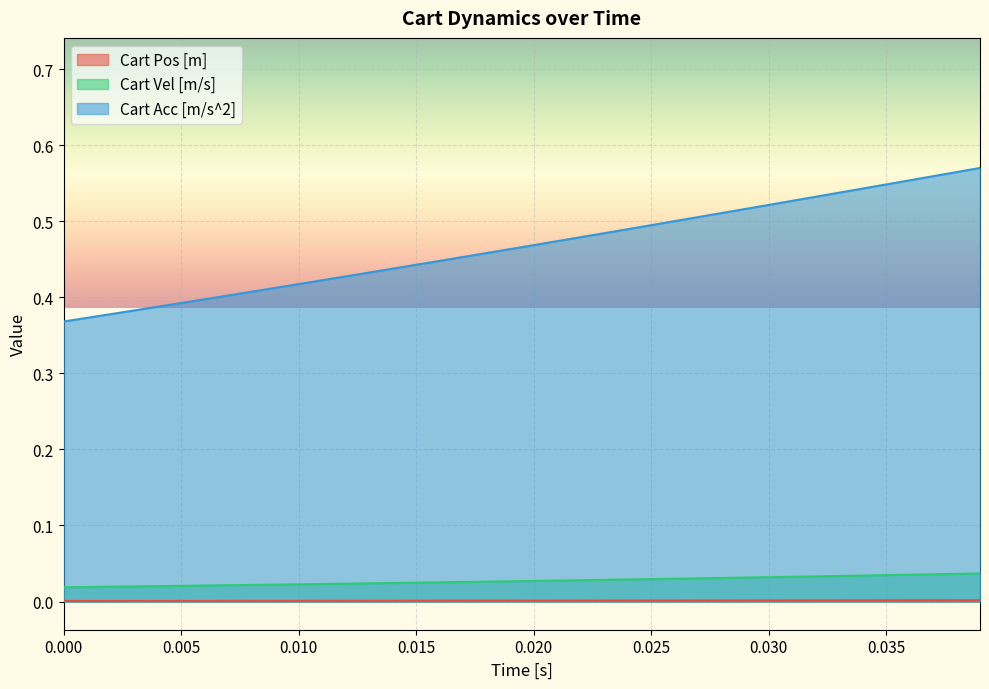

True or false: Cart Vel [m/s] has more than 1 interior local peaks.

False